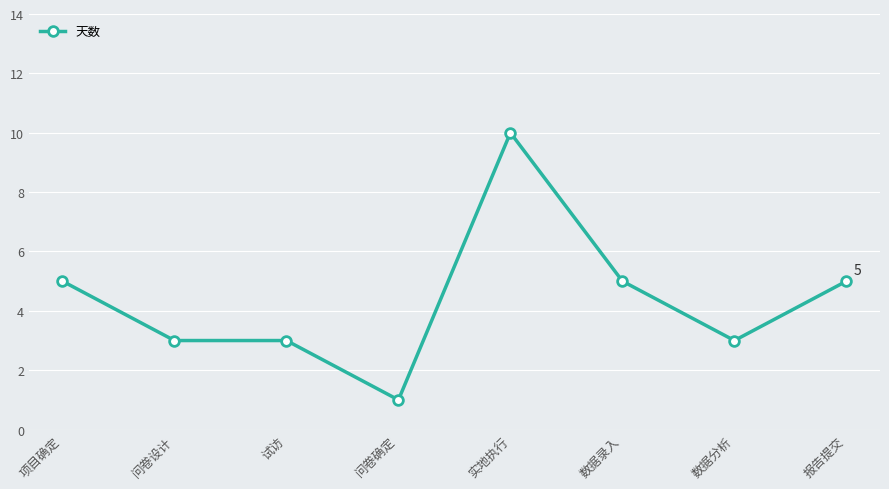

Reading left to right, extract all data points from this chart.

5	3	3	1	10	5	3	5